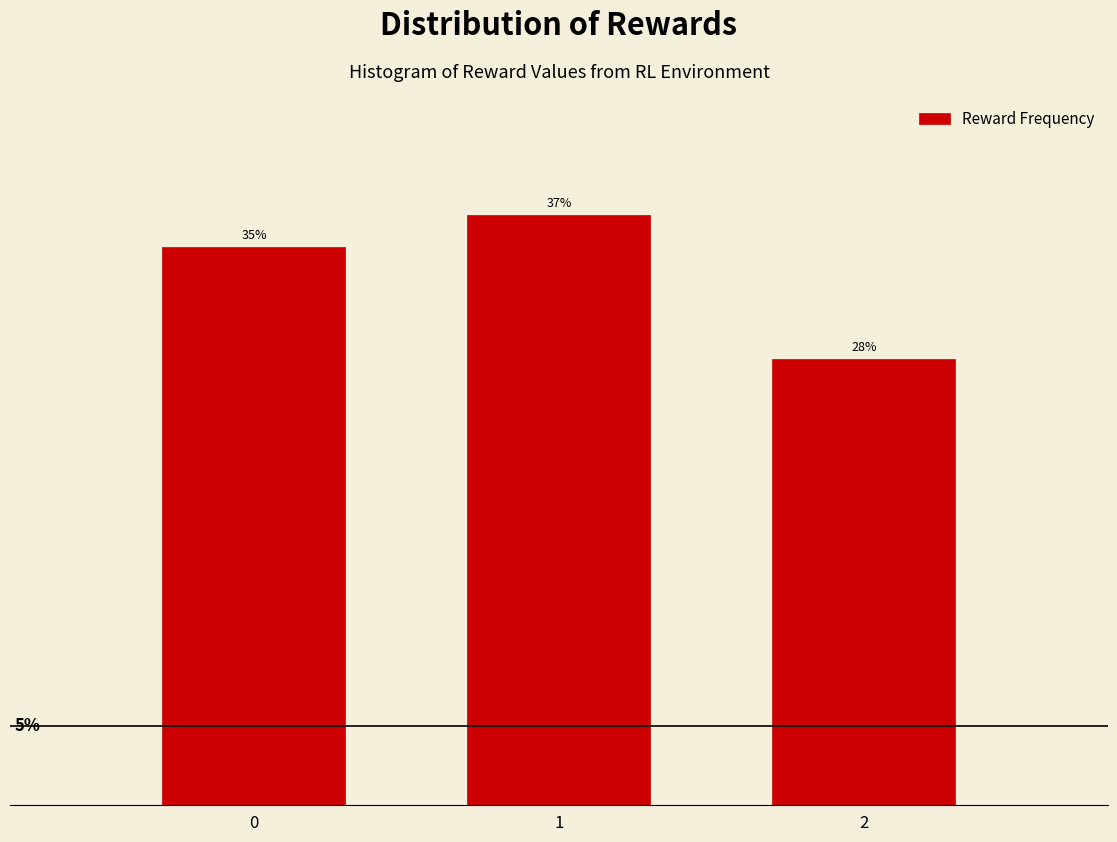

Rank the categories by value from lowest to highest.

2, 0, 1